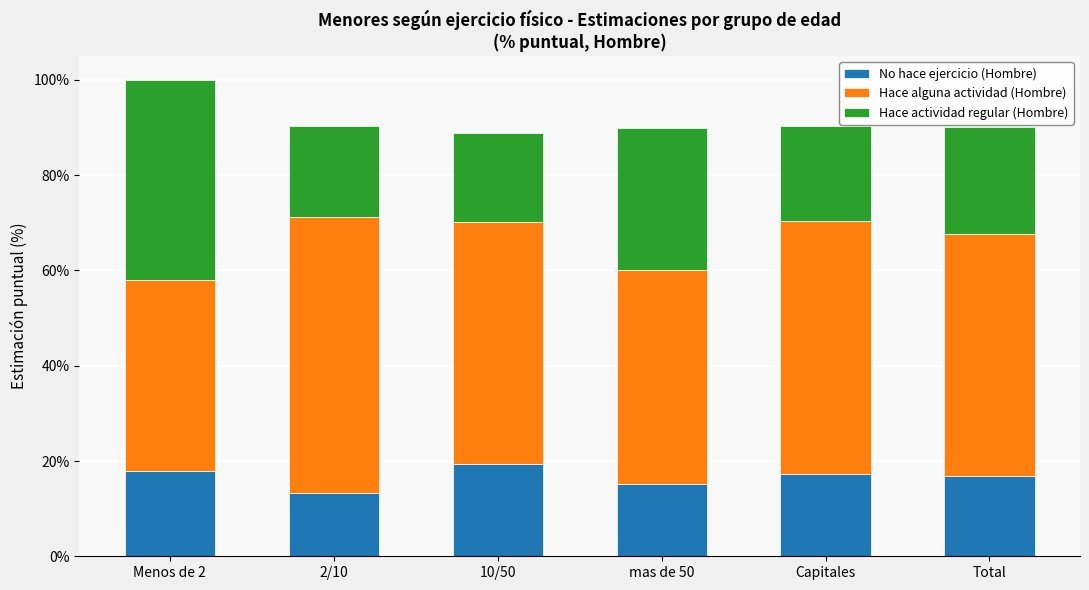

What is the sum of all No hace ejercicio (Hombre) values?

99.8